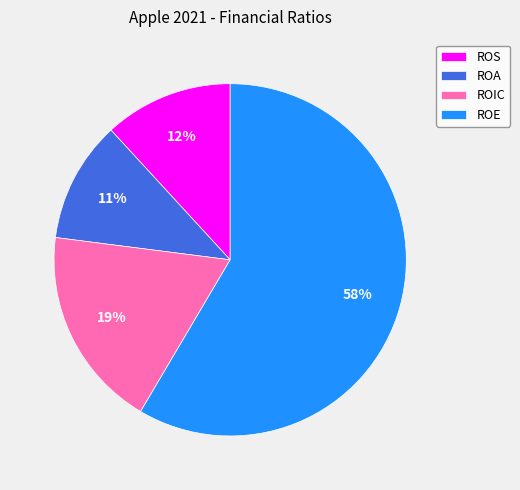

How many slices are in this pie chart?

4